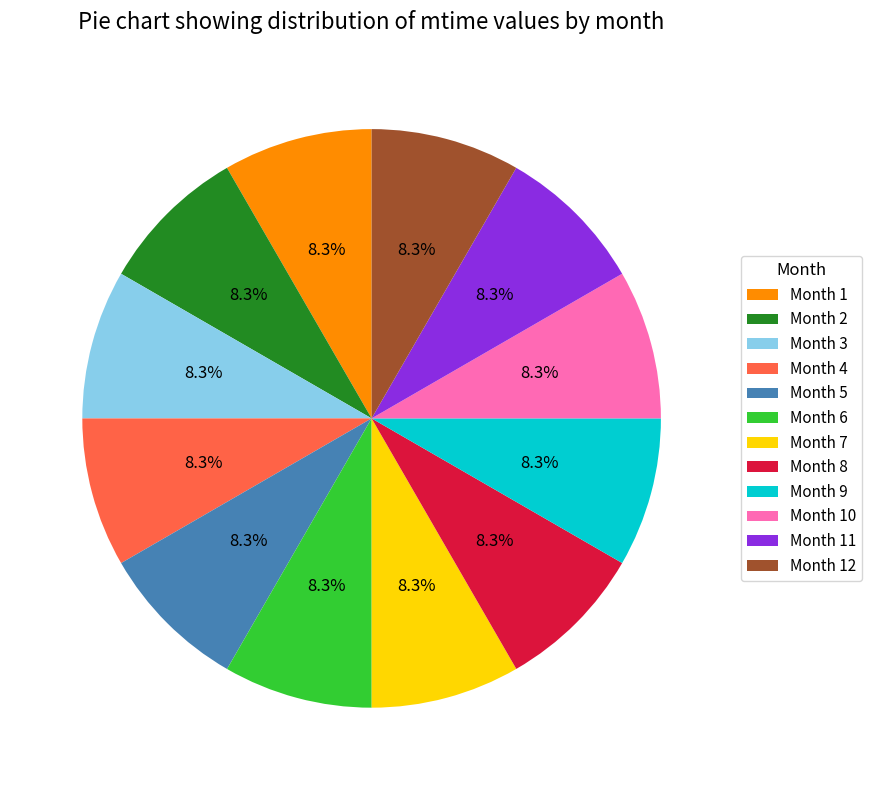

What percentage do Month 7 and Month 10 together represent?

16.7%